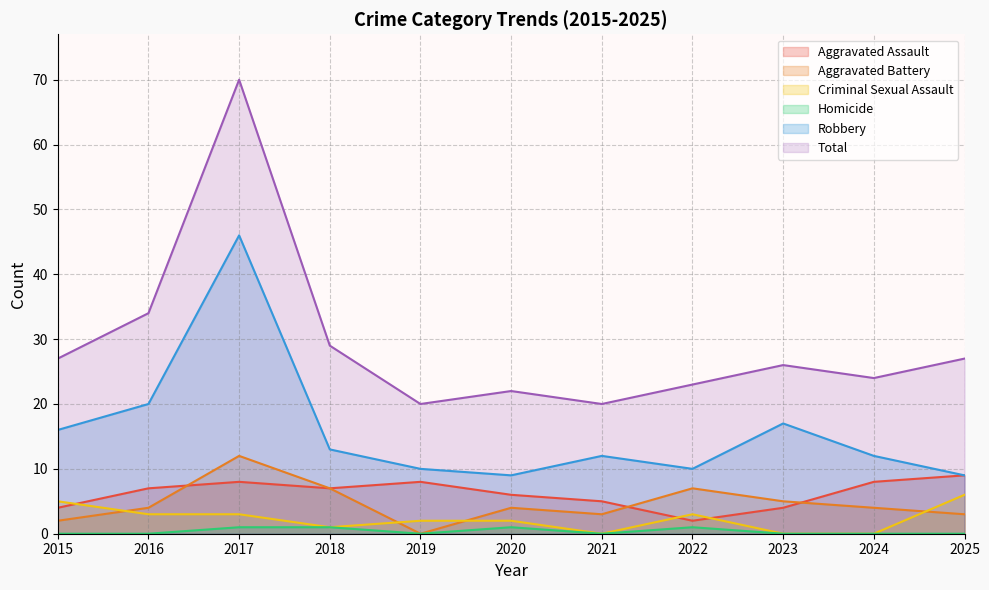

Reading left to right, list all the values displayed in this chart.

Aggravated Assault: 2015=4	2016=7	2017=8	2018=7	2019=8	2020=6	2021=5	2022=2	2023=4	2024=8	2025=9
Aggravated Battery: 2015=2	2016=4	2017=12	2018=7	2019=0	2020=4	2021=3	2022=7	2023=5	2024=4	2025=3
Criminal Sexual Assault: 2015=5	2016=3	2017=3	2018=1	2019=2	2020=2	2021=0	2022=3	2023=0	2024=0	2025=6
Homicide: 2015=0	2016=0	2017=1	2018=1	2019=0	2020=1	2021=0	2022=1	2023=0	2024=0	2025=0
Robbery: 2015=16	2016=20	2017=46	2018=13	2019=10	2020=9	2021=12	2022=10	2023=17	2024=12	2025=9
Total: 2015=27	2016=34	2017=70	2018=29	2019=20	2020=22	2021=20	2022=23	2023=26	2024=24	2025=27